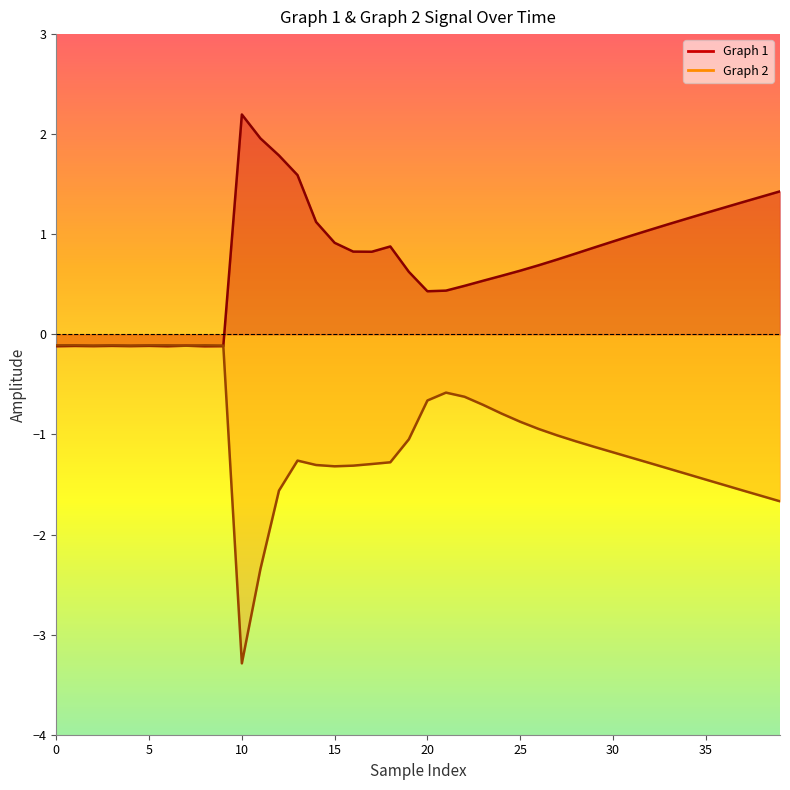

Count the number of data series in this chart.

2